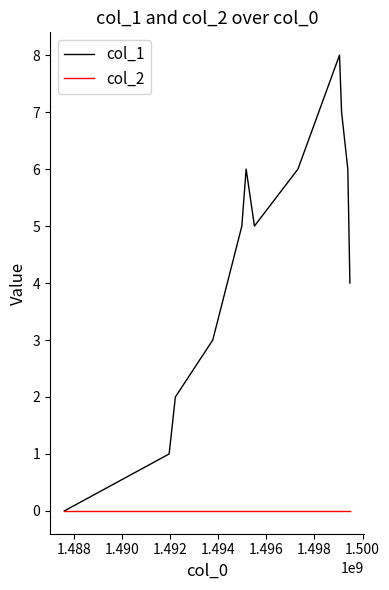

Which series has the largest total across all categories?

col_1